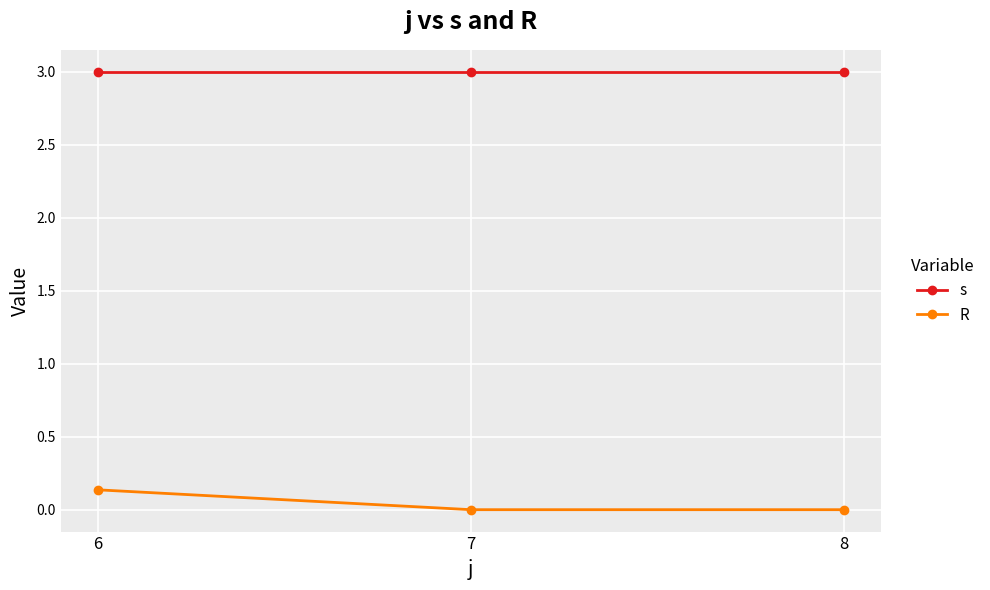

Does the chart have visible grid lines?

Yes